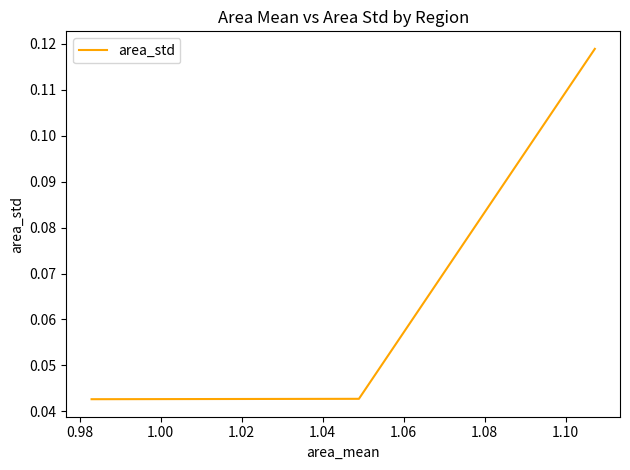

Where is the data nearest to the value 0?

1.00